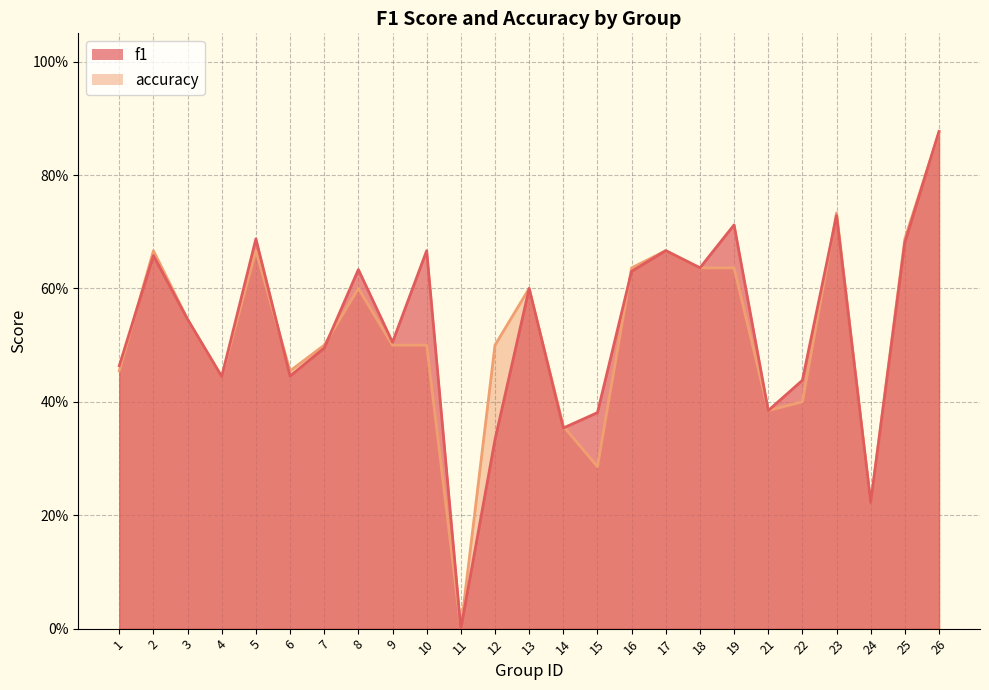

What is the total value across all series at 13?

1.2